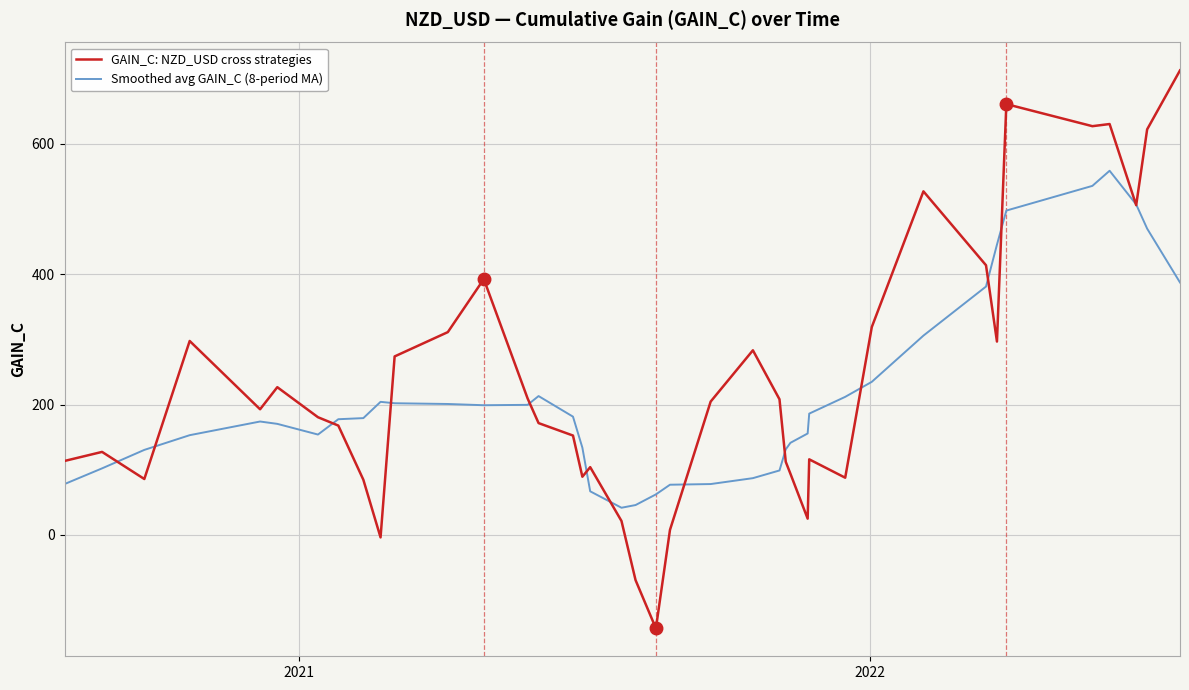

At how many categories does at least one series exceed 343?

10